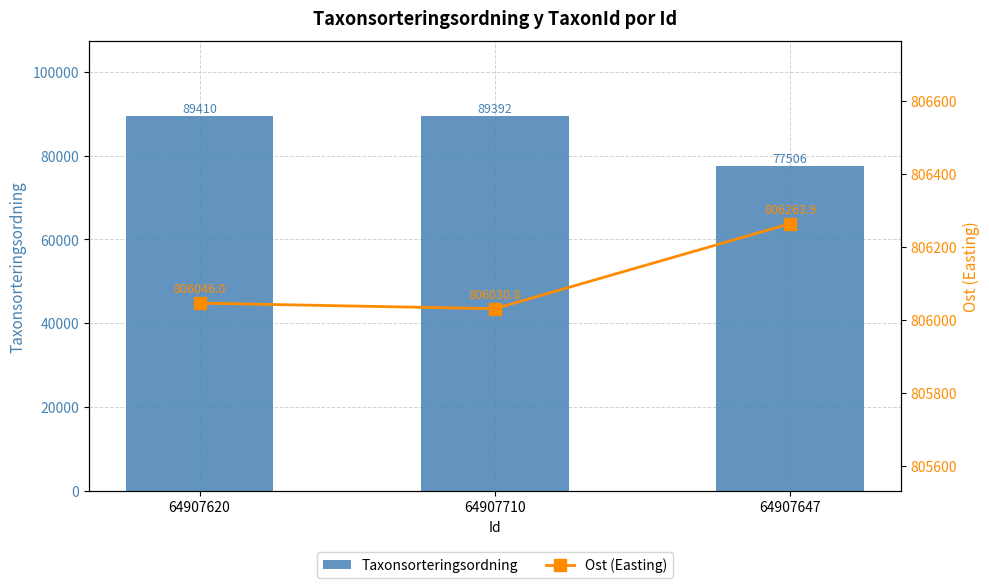

How many values in the Ost (Easting) series exceed 806046?

2